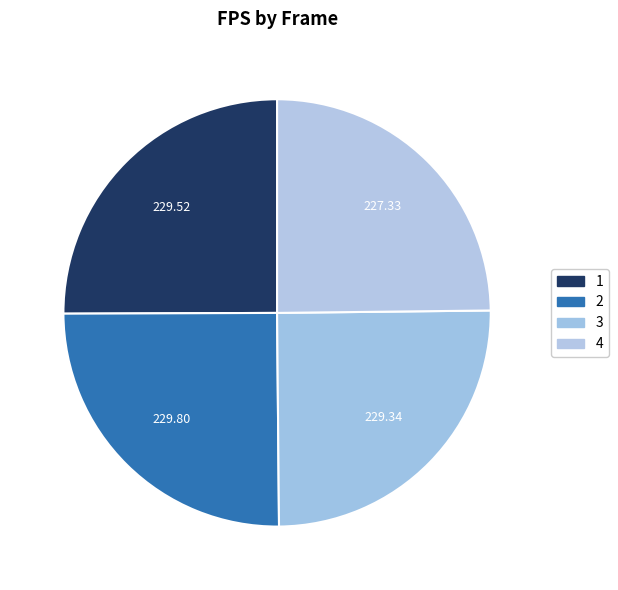

Does 4 represent more than half of the total?

No